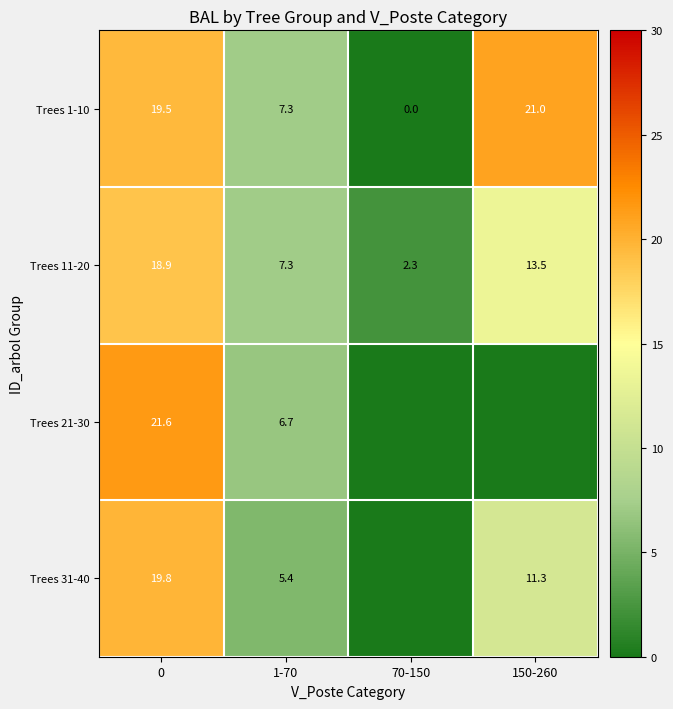

Rank the categories by Trees 1-10 value from lowest to highest.

70-150, 1-70, 0, 150-260